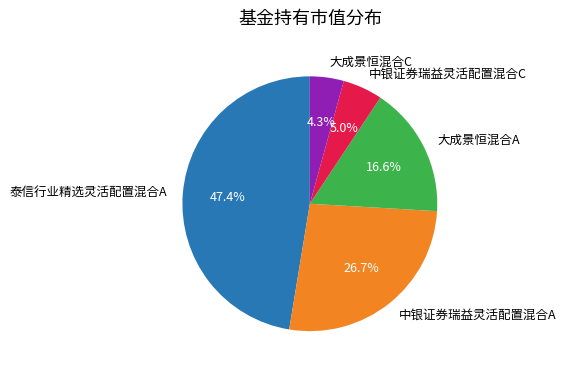

Which has a higher value, 泰信行业精选灵活配置混合A or 中银证券瑞益灵活配置混合A?

泰信行业精选灵活配置混合A